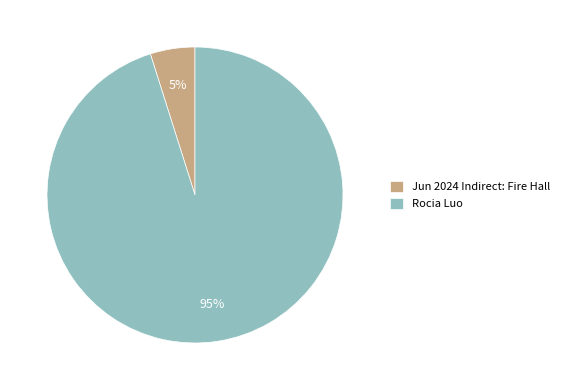

What percentage is the Jun 2024 Indirect: Fire Hall slice, to the nearest percent?

5%